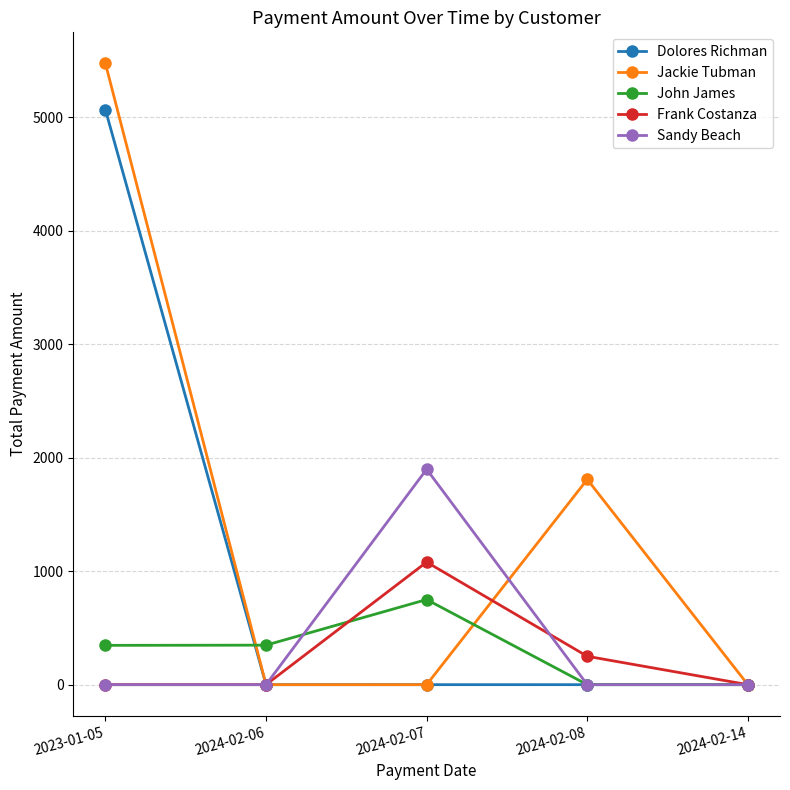

What is the label of the 5th point from the right?

2023-01-05